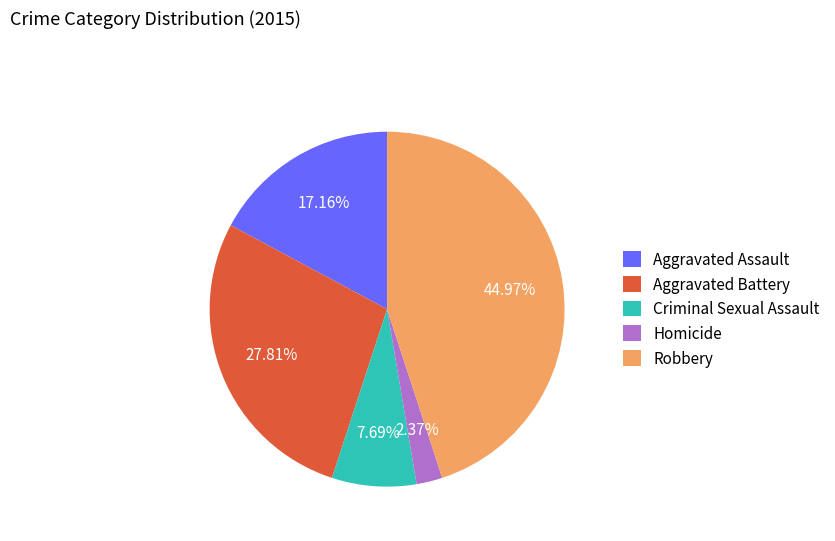

To the nearest percent, what is the combined percentage of Criminal Sexual Assault and Aggravated Assault?

25%